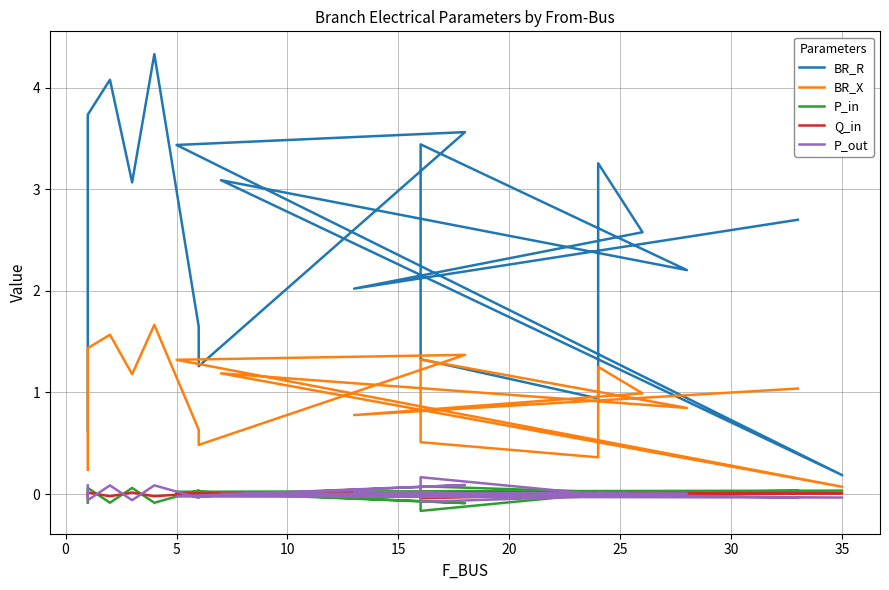

True or false: BR_R has a value of 1.2 at 11.

False